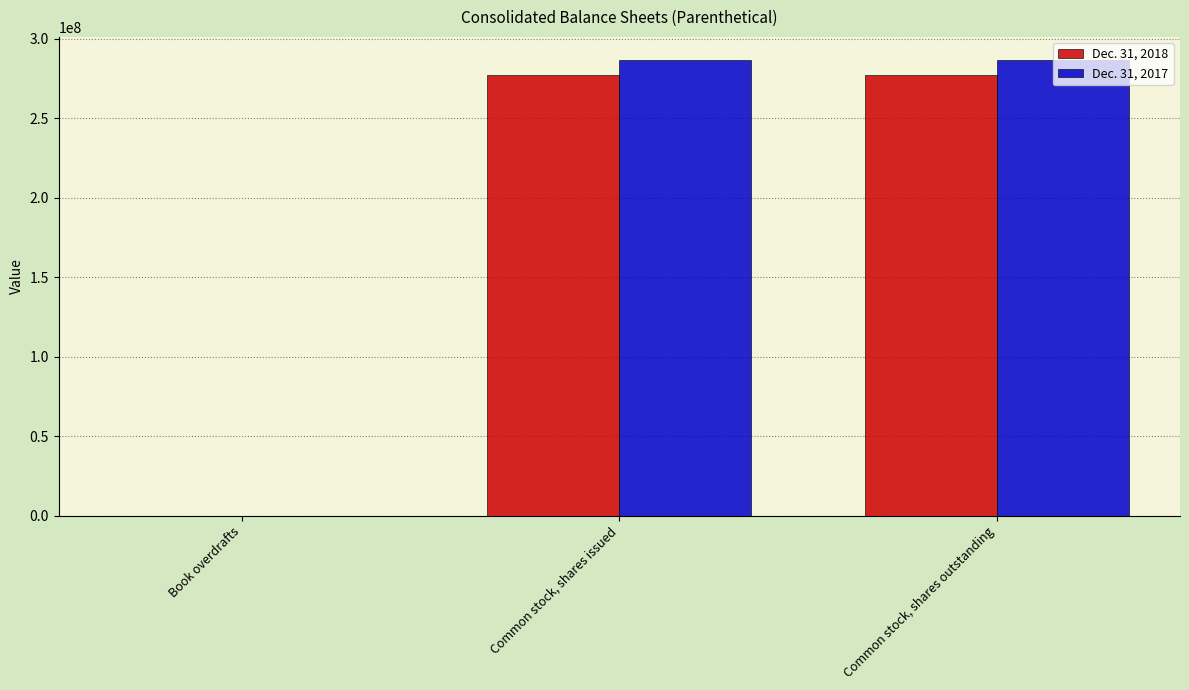

Which series has the largest range (max minus min)?

Dec. 31, 2017